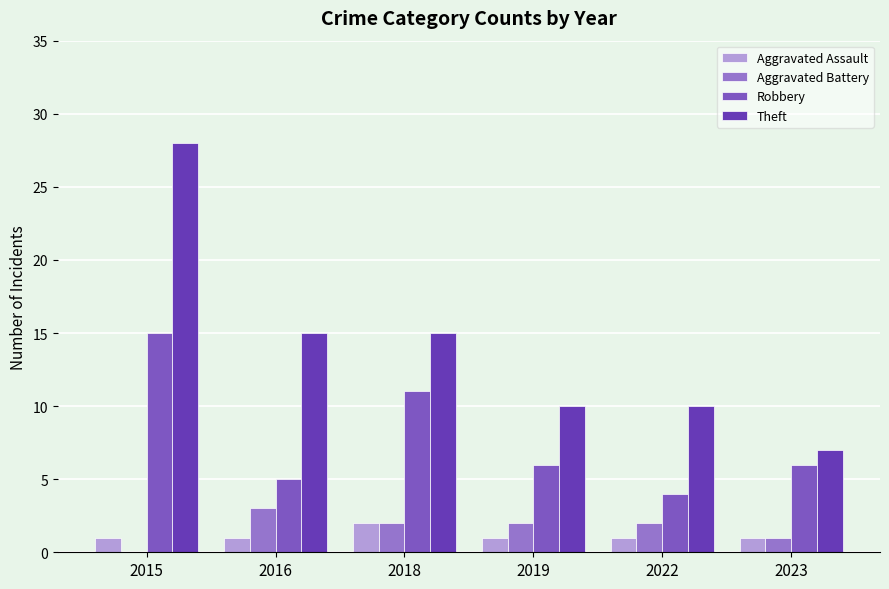

The Aggravated Battery series shows 2 at 2018. True or false?

True